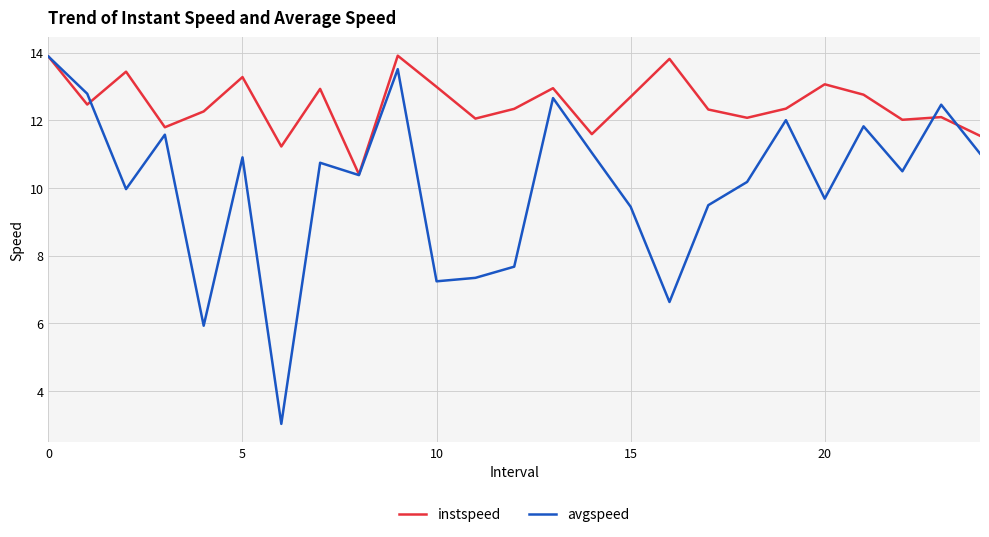

Which series has the largest total across all categories?

instspeed